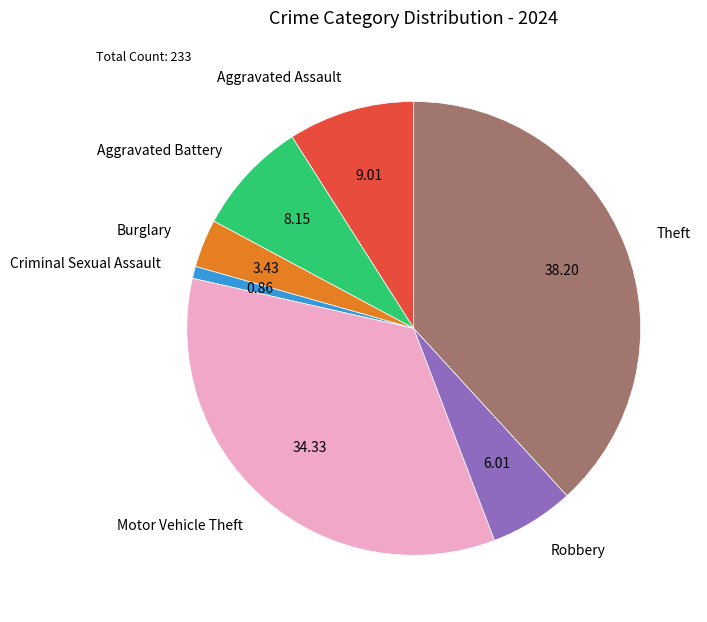

Which slice is the largest?

Theft